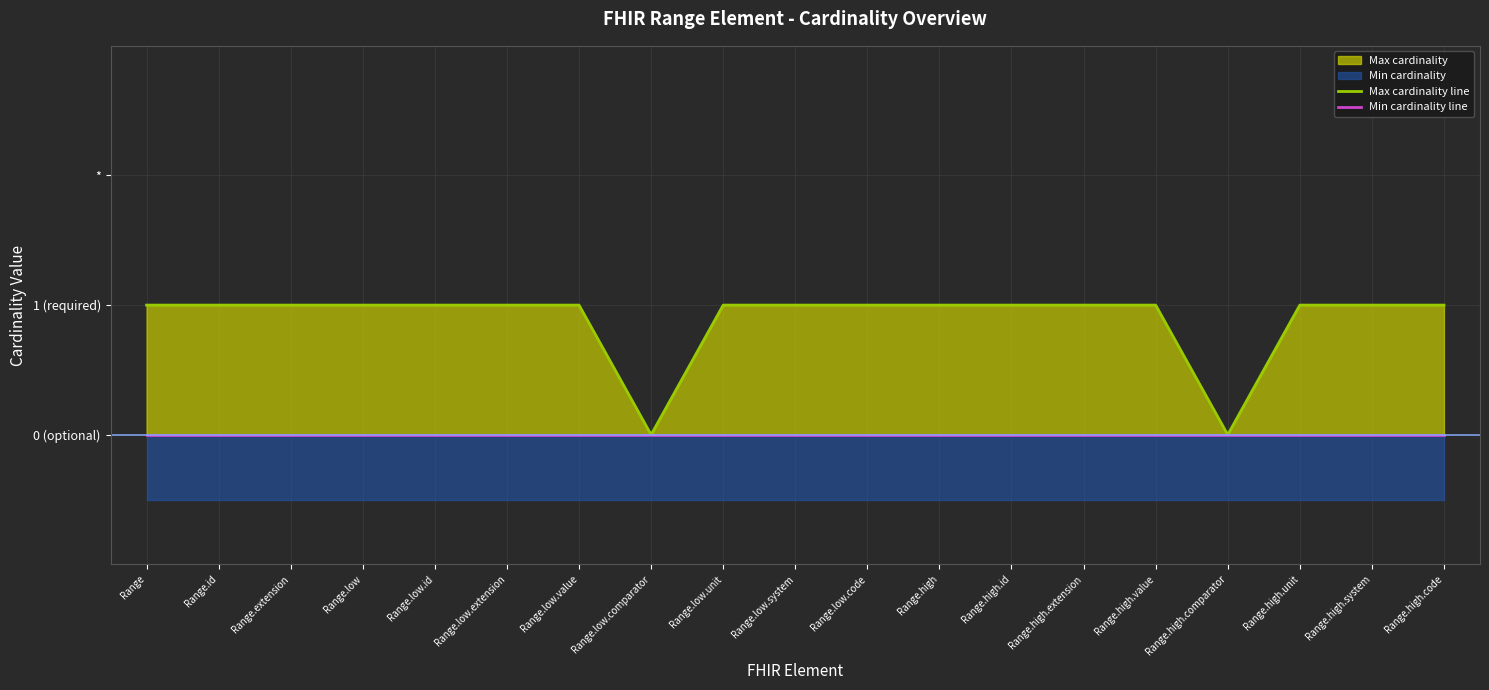

How many interior local valleys does the Max cardinality line series have?

2